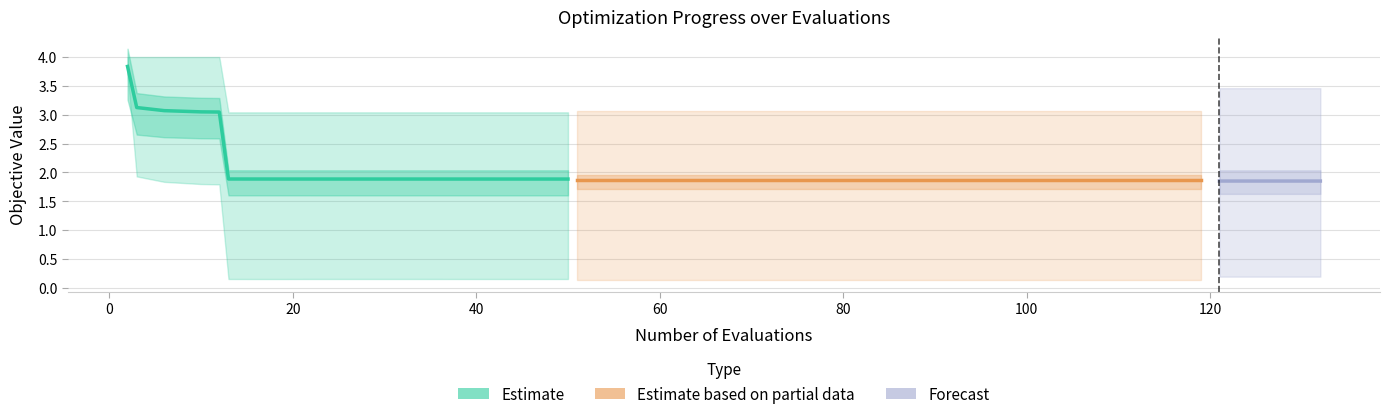

Reading right to left, transcribe all the data shown in this chart.

mean: 1.9	1.9	1.9	1.9	1.9	1.9	1.9	1.9	1.9	1.9	1.9	1.9	1.9	1.9	1.9	1.9	1.9	1.9	1.9	1.9	1.9	1.9	1.9	1.9	1.9	1.9	1.9	1.9	1.9	1.9	1.9	1.9	1.9	1.9	1.9	3.0	3.0	3.1	3.1	3.8
best: 0.2	0.2	0.2	0.2	0.2	0.1	0.1	0.1	0.1	0.1	0.1	0.1	0.1	0.1	0.1	0.1	0.1	0.1	0.1	0.1	0.1	0.1	0.1	0.2	0.2	0.2	0.2	0.2	0.2	0.2	0.2	0.2	0.2	0.2	0.2	1.8	1.8	1.8	1.9	3.7
worst: 3.5	3.5	3.5	3.5	3.5	3.1	3.1	3.1	3.1	3.1	3.1	3.1	3.1	3.1	3.1	3.1	3.1	3.1	3.1	3.1	3.1	3.1	3.1	3.0	3.0	3.0	3.0	3.0	3.0	3.0	3.0	3.0	3.0	3.0	3.0	4.0	4.0	4.0	4.0	4.0